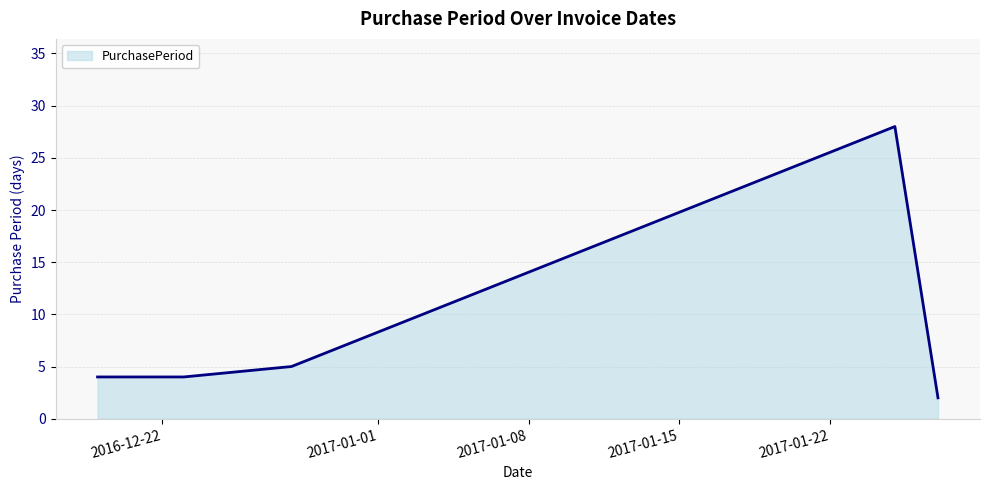

What is the greatest value displayed?

28